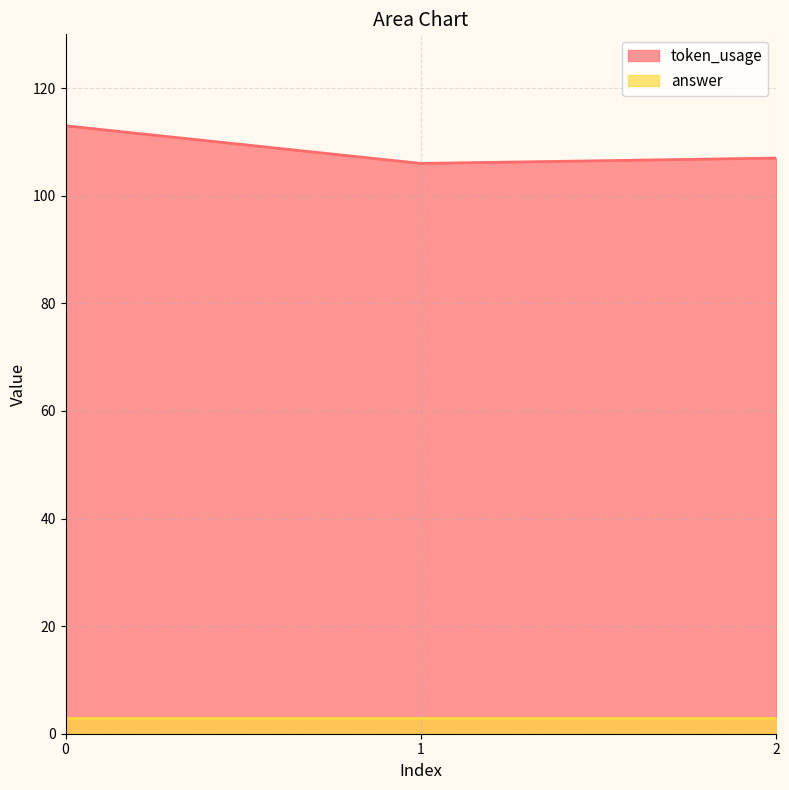

What is the change in value from 0 to 2?

-6